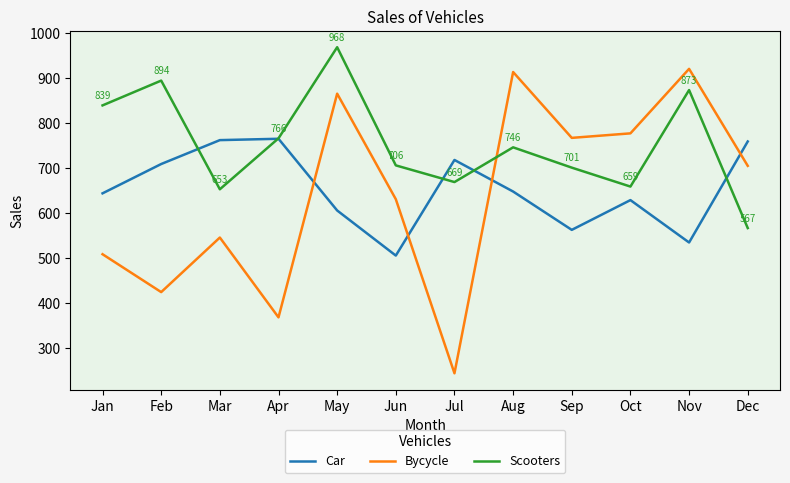

What is the difference between the highest and lowest values at Jun?

200